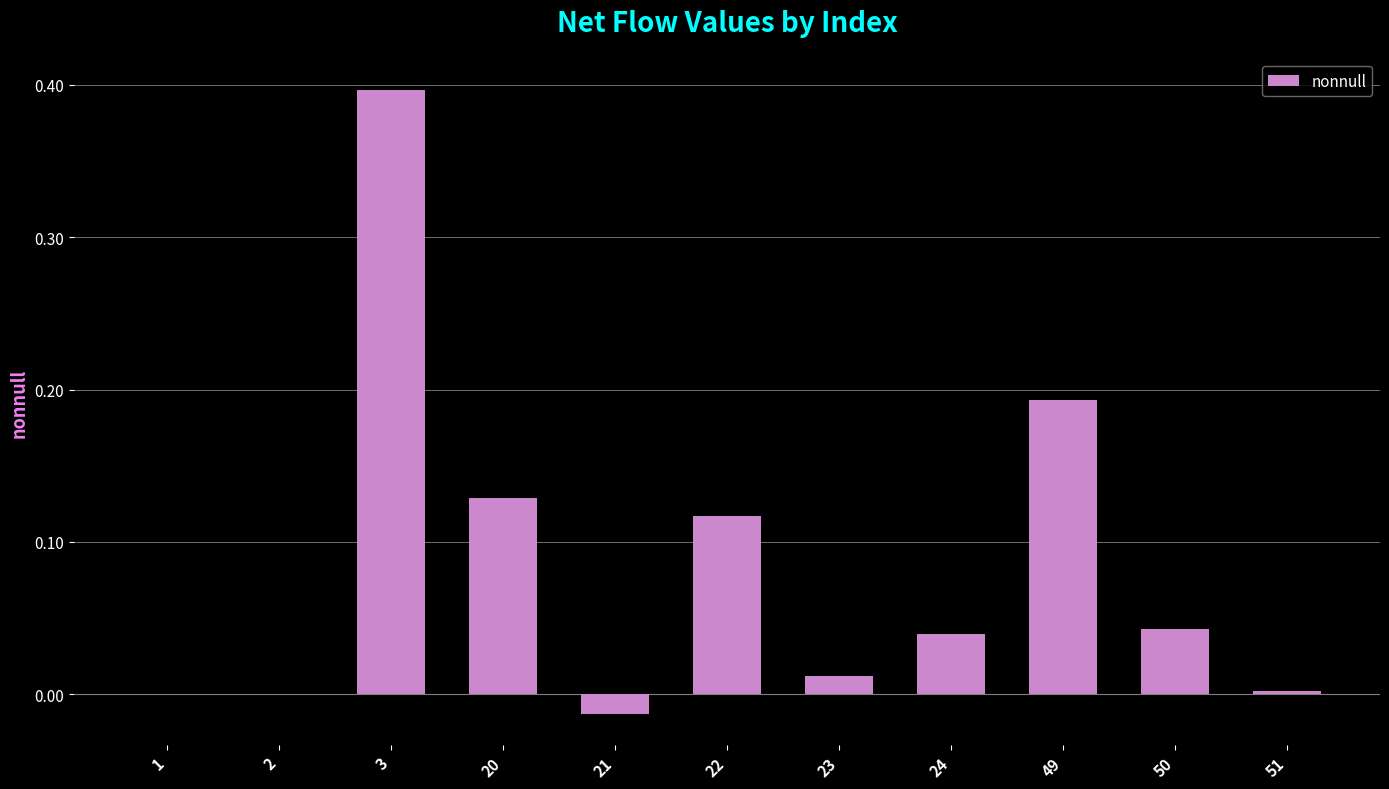

The chart shows a value of 0.0 at 24. True or false?

True